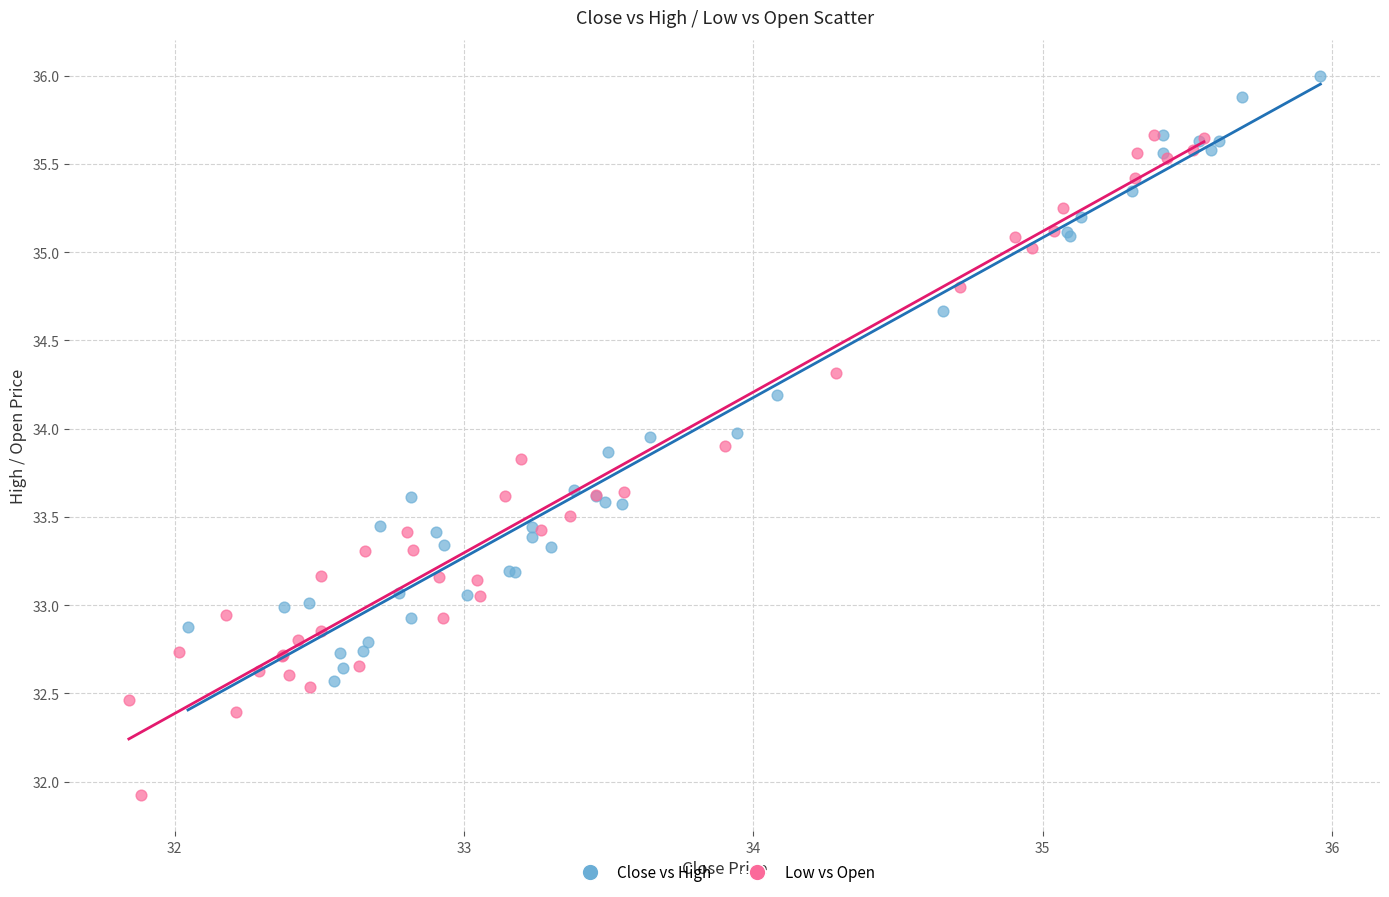

Which series has the widest spread of Y values?

Low vs Open